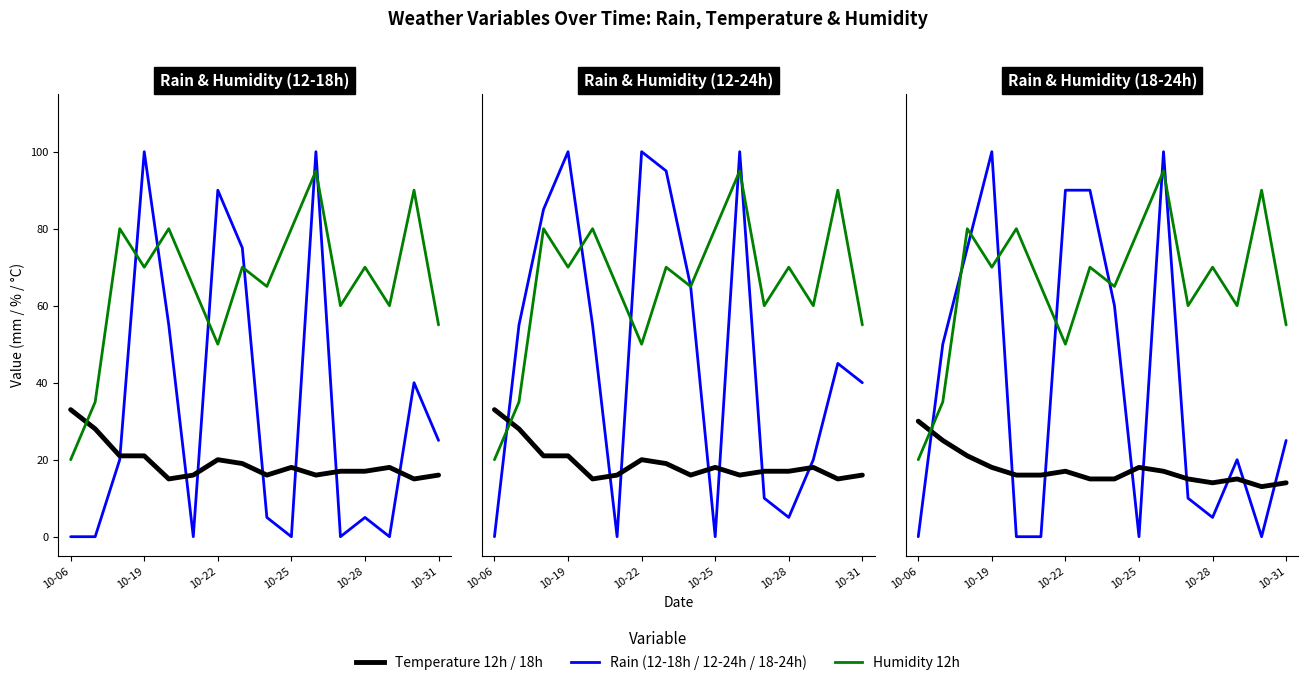

What is the total value across all series at 8?

226